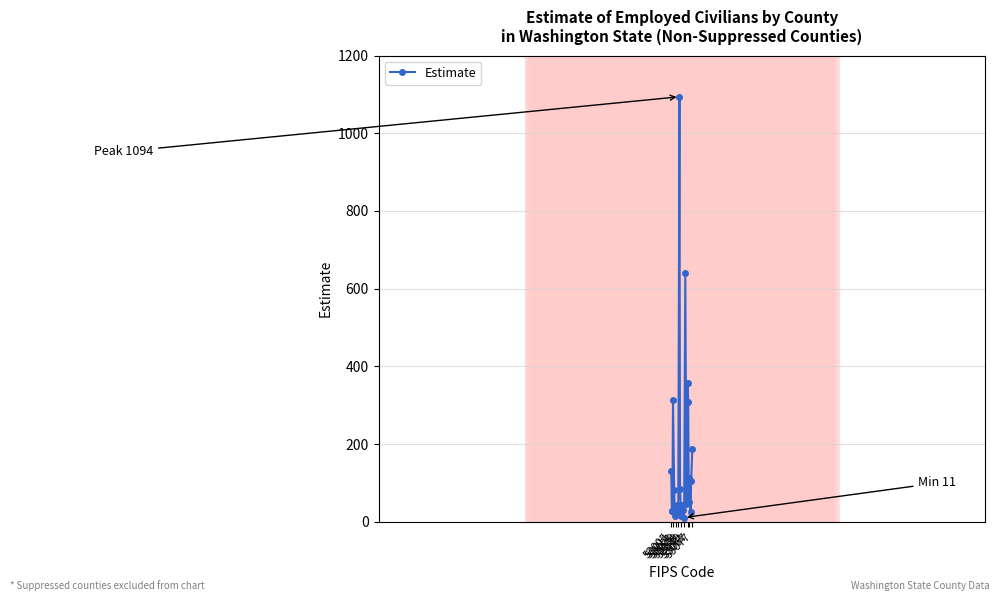

True or false: there are more than 1 points higher than both neighbors.

True